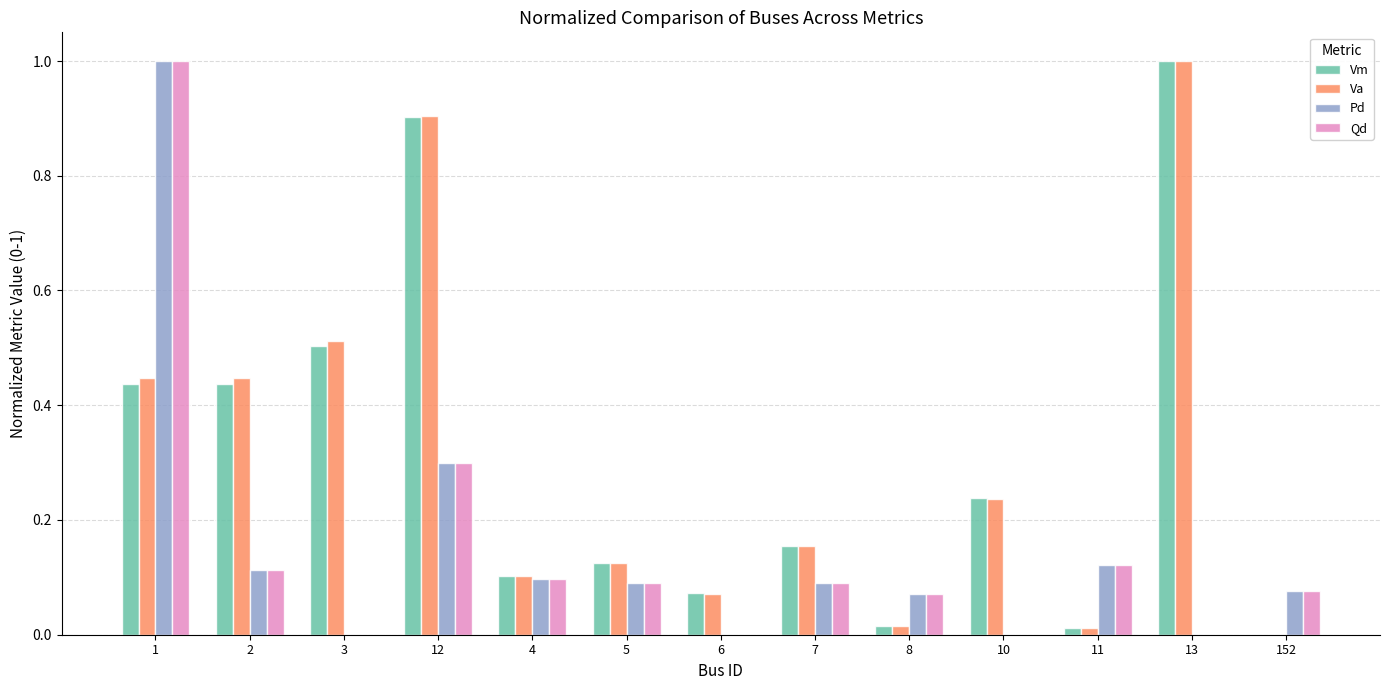

Which series changed the most between 2 and 4?

Va